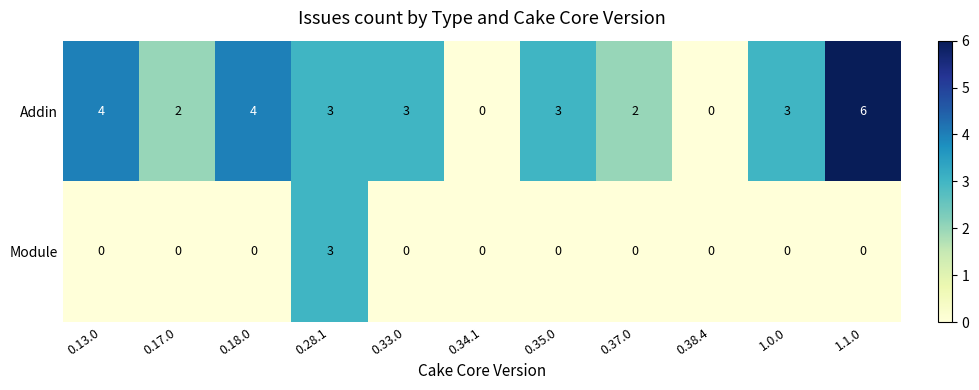

True or false: Addin has a value of 0 at 0.34.1.

True